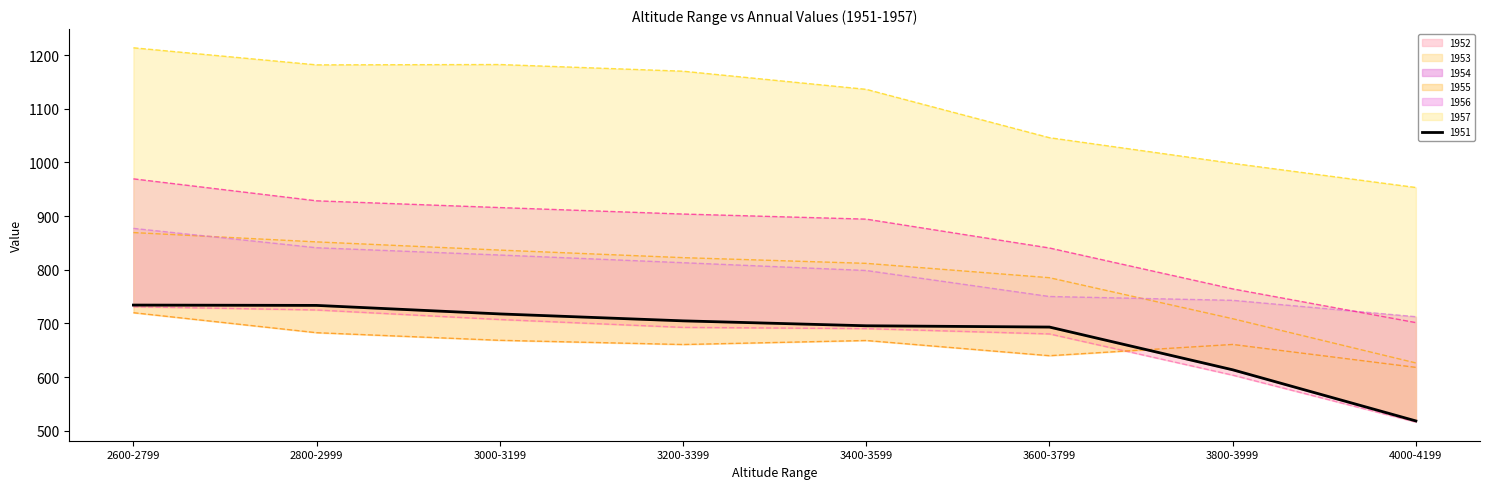

True or false: 1952 and 1957 cross at least once.

False